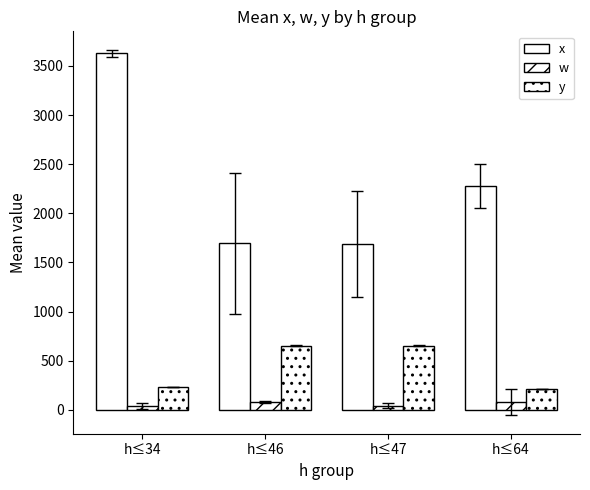

What is the maximum value shown in the chart?

3627.0